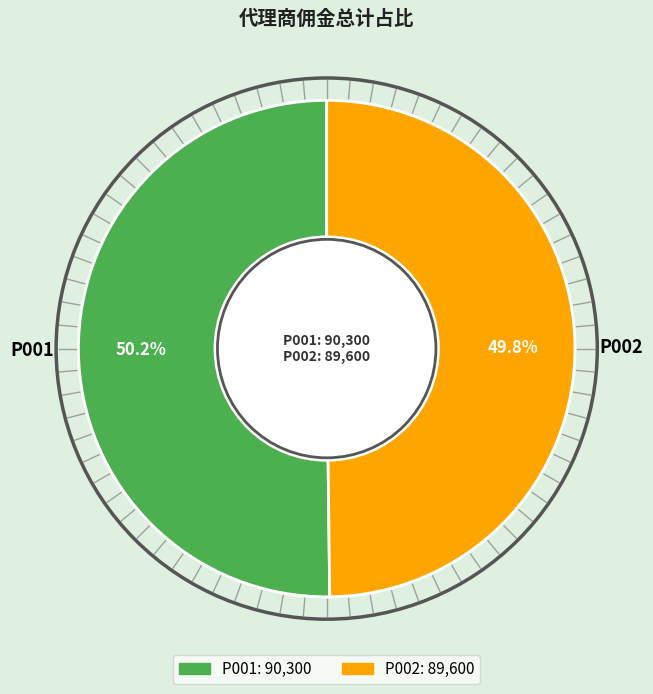

Is there any slice that represents more than half of the pie?

Yes